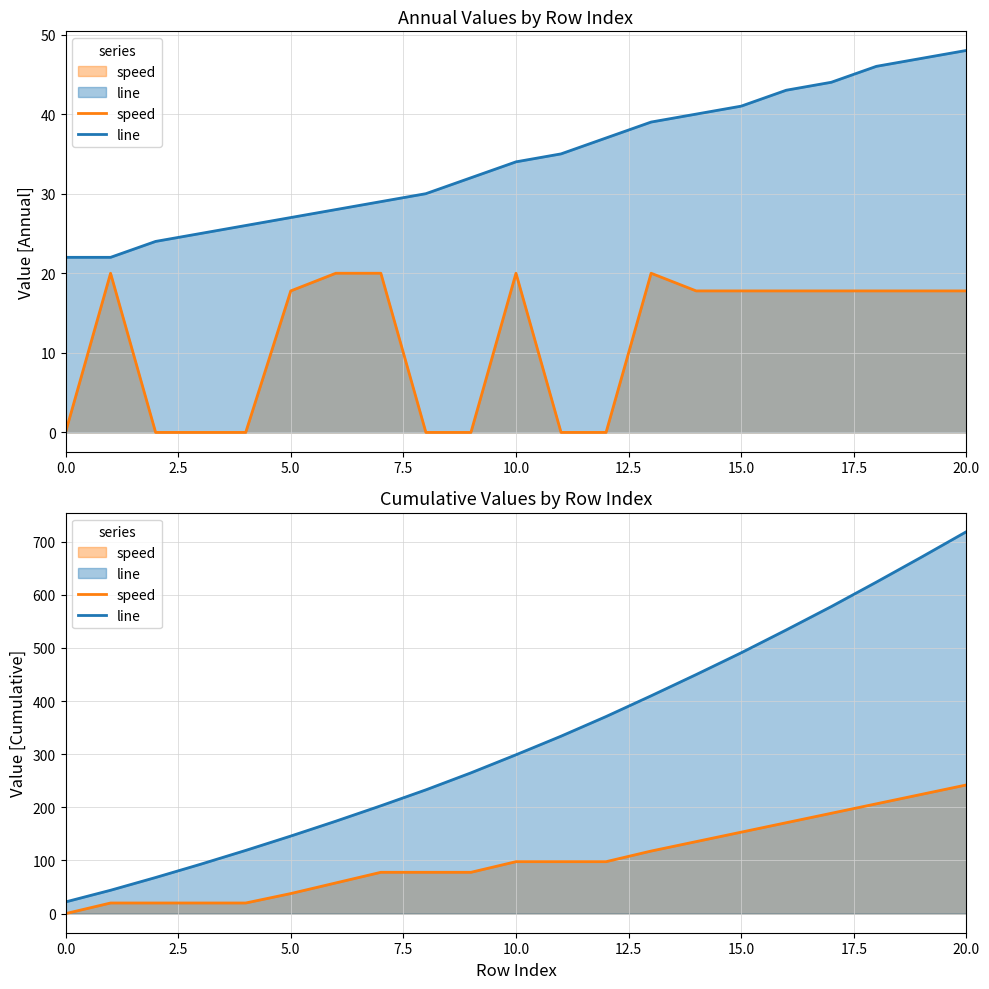

True or false: speed and line intersect in this chart.

False